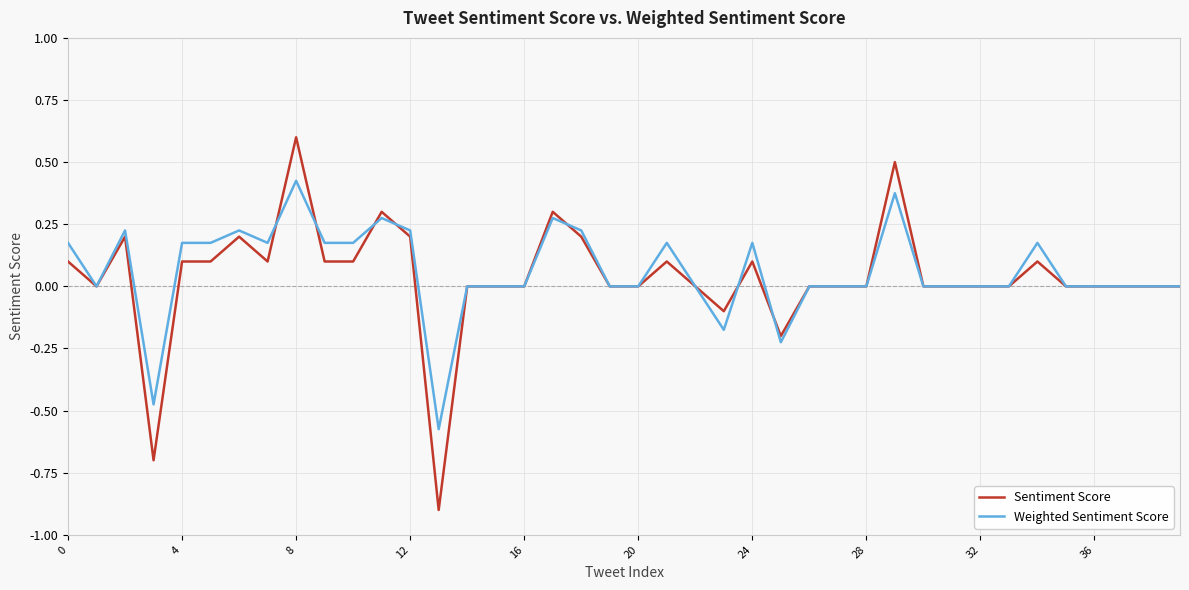

Rank the series by their maximum value, from lowest to highest.

Weighted Sentiment Score, Sentiment Score